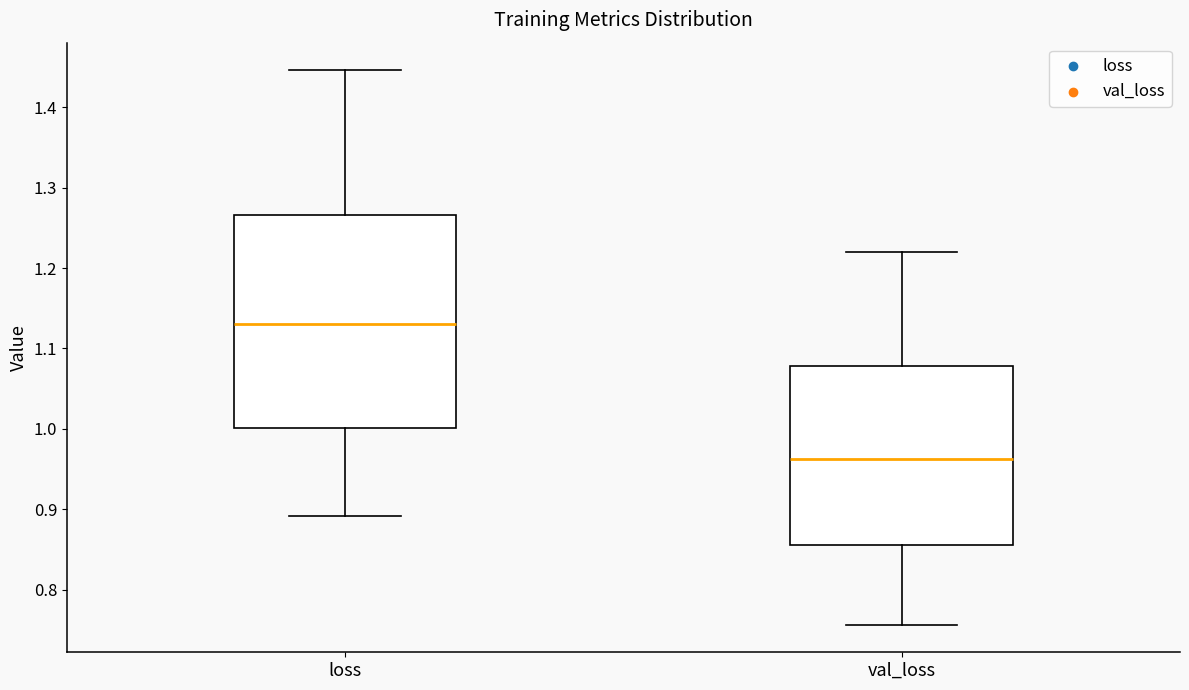

Which box's median line is the lowest?

val_loss